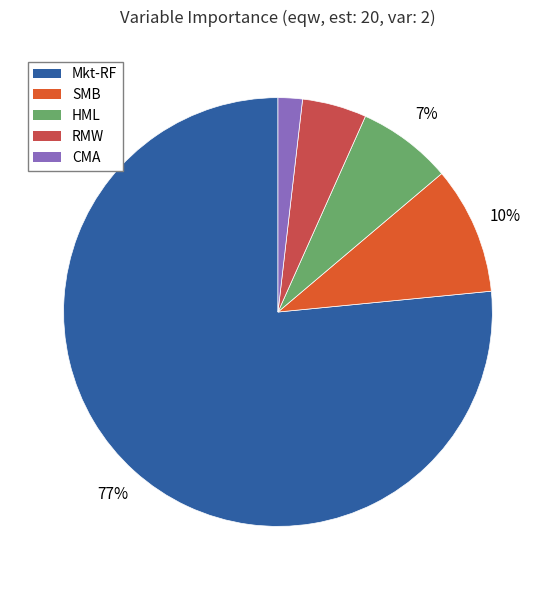

True or false: HML accounts for 7% of the total.

True